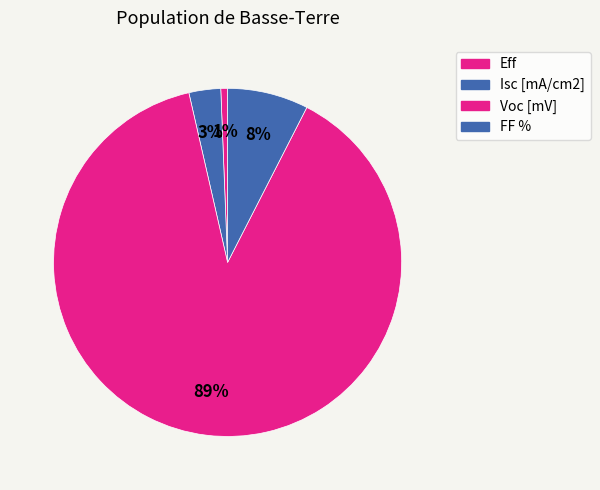

Is Voc [mV] the majority of the pie?

Yes